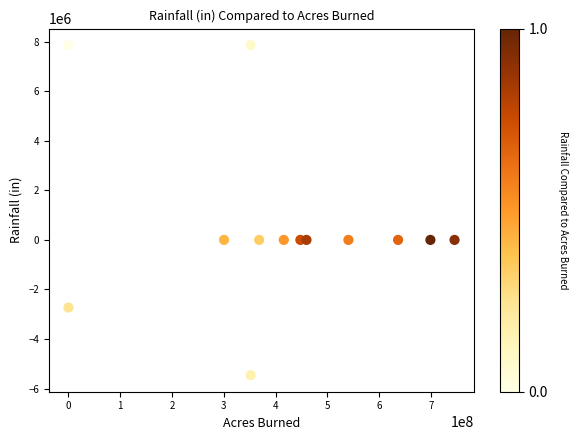

What is the range of X values (max minus min)?

745439500.7